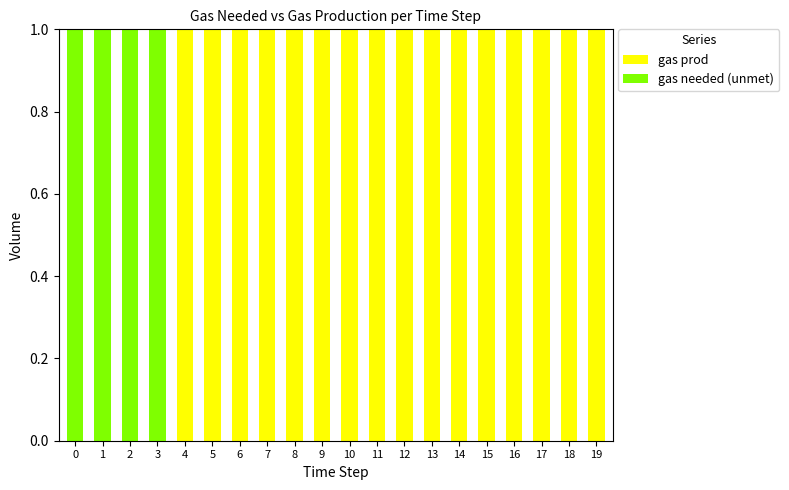

Are the bars grouped side by side (vs. stacked)?

No